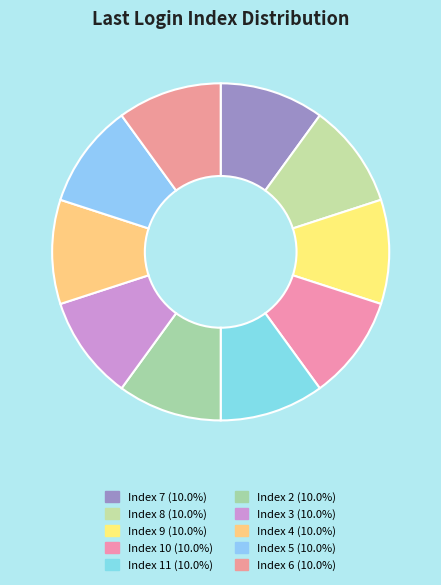

How many segments does this pie chart have?

10